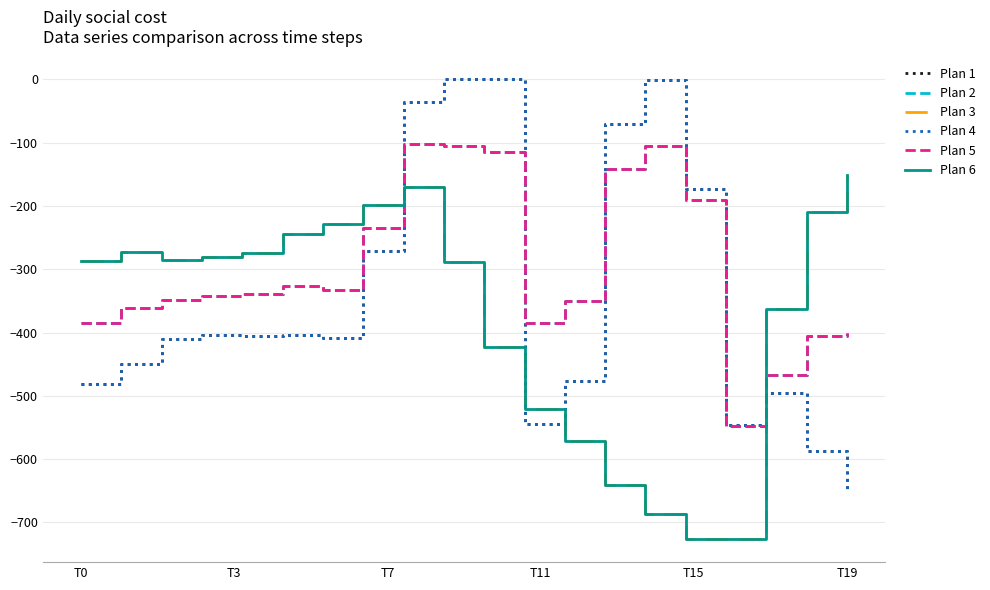

True or false: Plan 4 has more than 2 interior local peaks.

True